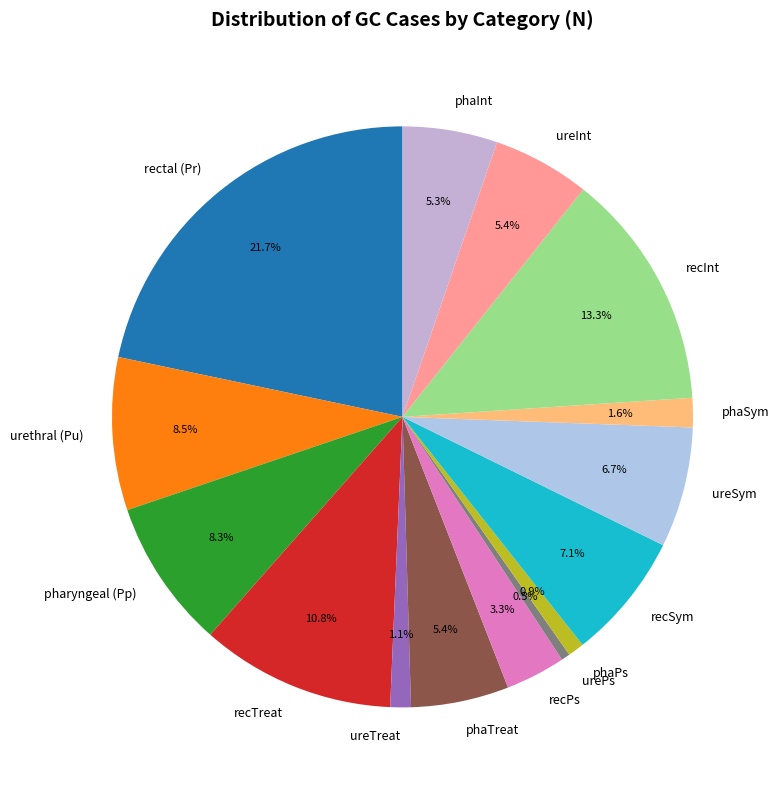

Which has a higher value, phaSym or pharyngeal (Pp)?

pharyngeal (Pp)